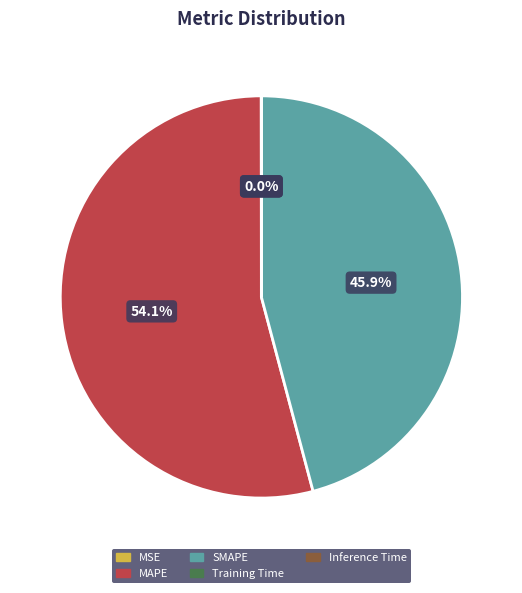

Which slice is the largest?

MAPE